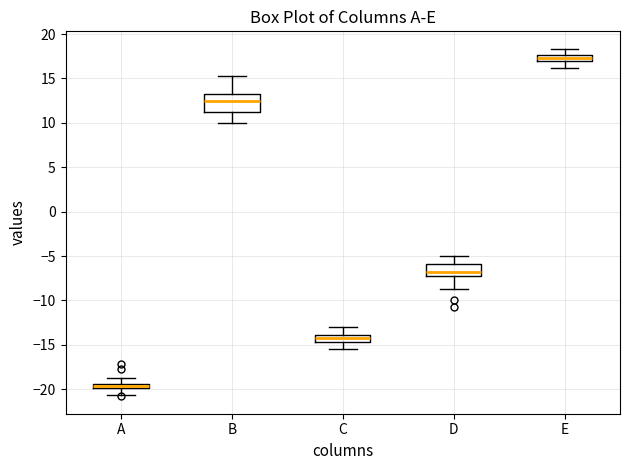

Where does the lower whisker of the box for B end on the y-axis? The values are not printed on the chart, so give them approximately, as read against the axis.

10.0